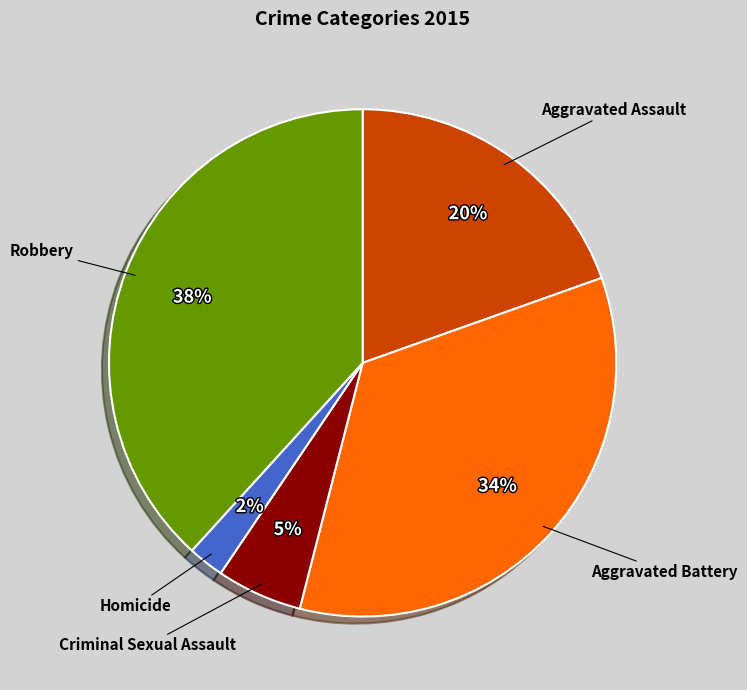

Is there any slice that represents more than half of the pie?

No